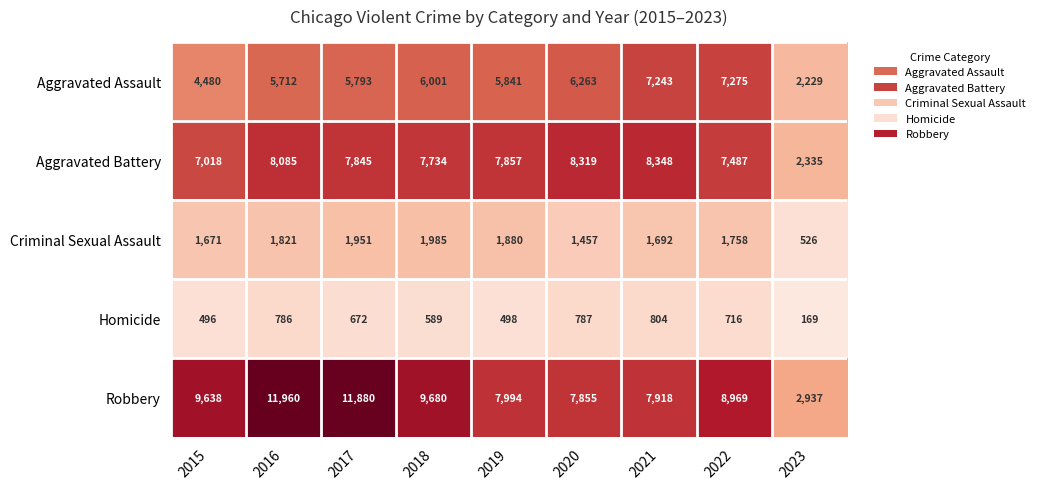

At how many categories does at least one series exceed 7662?

8